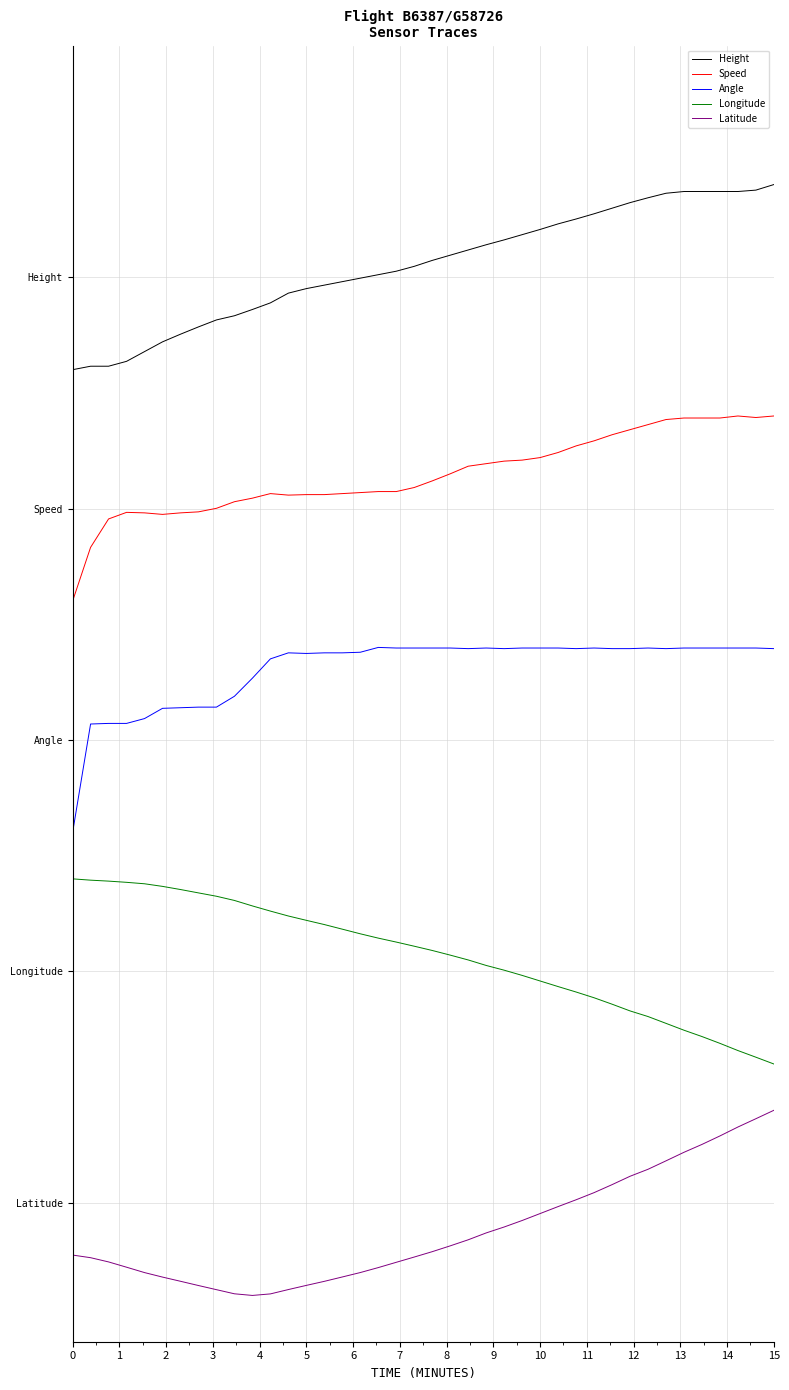

Reading left to right, transcribe all the data shown in this chart.

Height: 3.6	3.6	3.6	3.6	3.7	3.7	3.8	3.8	3.8	3.8	3.9	3.9	3.9	4.0	4.0	4.0	4.0	4.0	4.0	4.0	4.1	4.1	4.1	4.1	4.2	4.2	4.2	4.2	4.3	4.3	4.3	4.3	4.3	4.4	4.4	4.4	4.4	4.4	4.4	4.4
Speed: 2.6	2.8	3.0	3.0	3.0	3.0	3.0	3.0	3.0	3.0	3.0	3.1	3.1	3.1	3.1	3.1	3.1	3.1	3.1	3.1	3.1	3.2	3.2	3.2	3.2	3.2	3.2	3.2	3.3	3.3	3.3	3.3	3.4	3.4	3.4	3.4	3.4	3.4	3.4	3.4
Angle: 1.6	2.1	2.1	2.1	2.1	2.1	2.1	2.1	2.1	2.2	2.3	2.4	2.4	2.4	2.4	2.4	2.4	2.4	2.4	2.4	2.4	2.4	2.4	2.4	2.4	2.4	2.4	2.4	2.4	2.4	2.4	2.4	2.4	2.4	2.4	2.4	2.4	2.4	2.4	2.4
Longitude: 1.4	1.4	1.4	1.4	1.4	1.4	1.4	1.3	1.3	1.3	1.3	1.3	1.2	1.2	1.2	1.2	1.2	1.1	1.1	1.1	1.1	1.1	1.0	1.0	1.0	1.0	1.0	0.9	0.9	0.9	0.9	0.8	0.8	0.8	0.7	0.7	0.7	0.7	0.6	0.6
Latitude: -0.2	-0.2	-0.3	-0.3	-0.3	-0.3	-0.3	-0.4	-0.4	-0.4	-0.4	-0.4	-0.4	-0.4	-0.3	-0.3	-0.3	-0.3	-0.3	-0.2	-0.2	-0.2	-0.2	-0.1	-0.1	-0.1	-0.0	-0.0	0.0	0.0	0.1	0.1	0.1	0.2	0.2	0.3	0.3	0.3	0.4	0.4